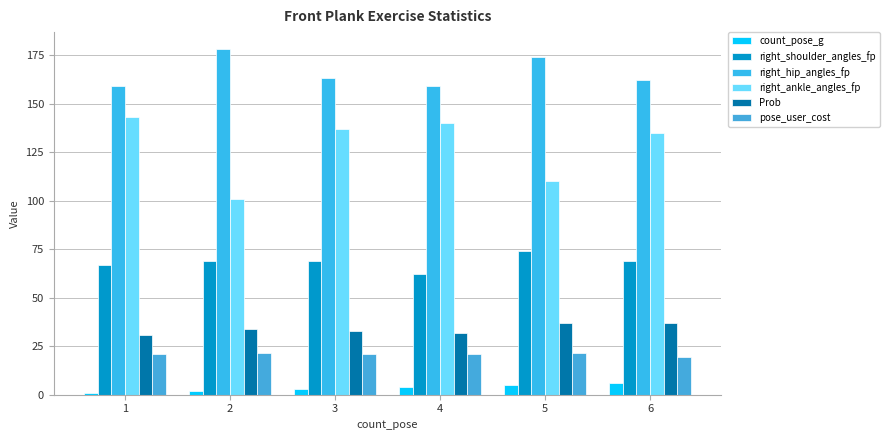

How many distinct data groups are displayed?

6